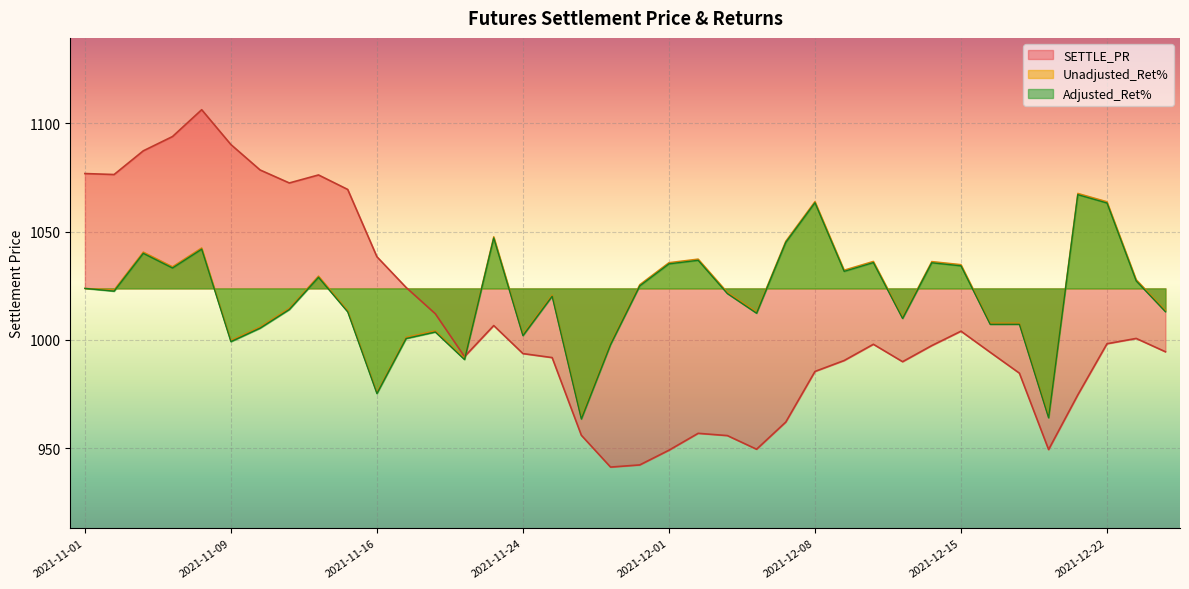

Is it true that Unadjusted_Ret% equals 1014.6 at 2021-11-11?

True